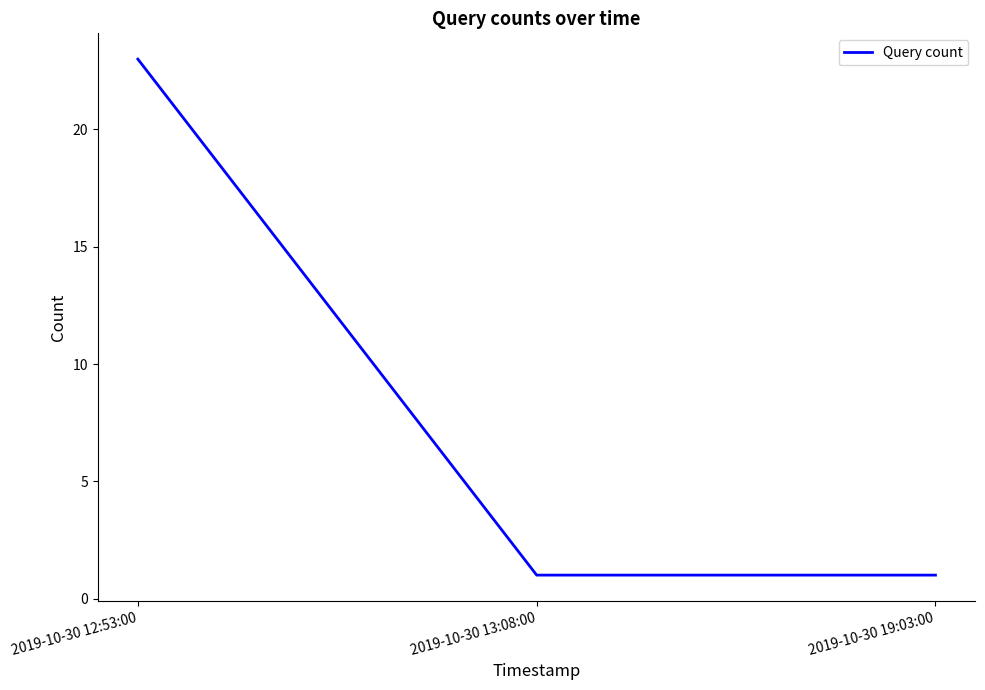

The value at 2019-10-30 13:08:00 is 1. True or false?

True